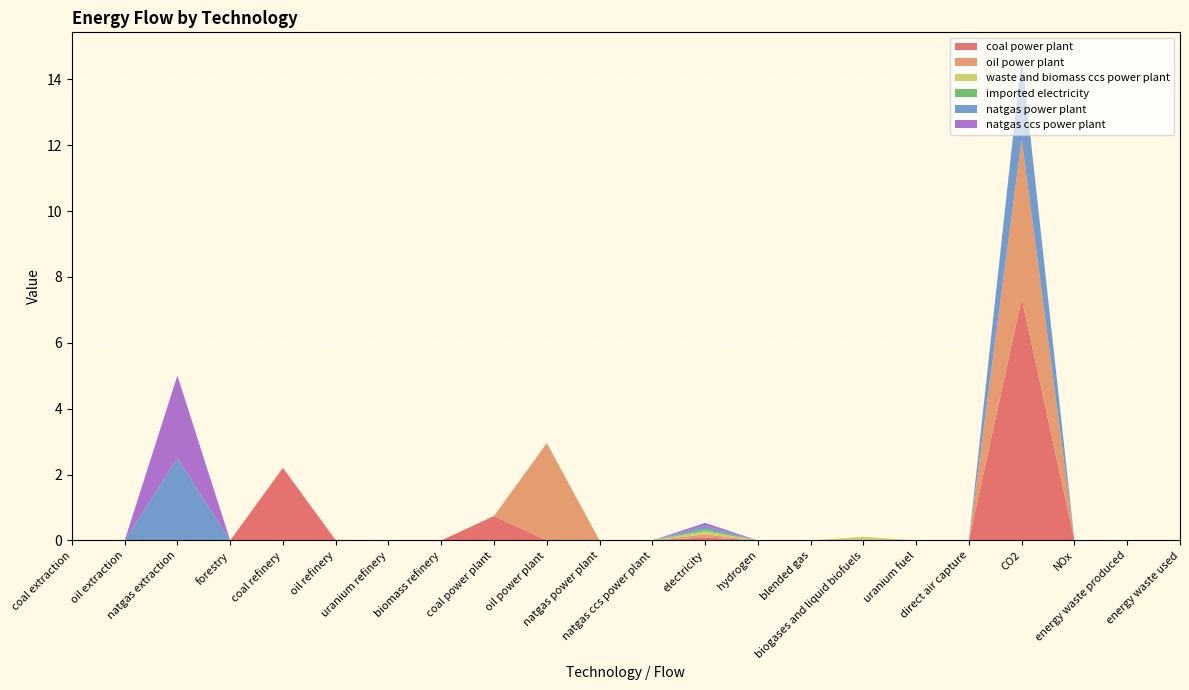

Reading right to left, list all the values displayed in this chart.

coal power plant: 0.0	0.0	0.0	7.3	0.0	0.0	0.0	0.0	0.0	0.1	0.0	0.0	0.0	0.7	0.0	0.0	0.0	2.2	0.0	0.0	0.0	0.0
oil power plant: 0.0	0.0	0.0	4.8	0.0	0.0	0.0	0.0	0.0	0.1	0.0	0.0	3.0	0.0	0.0	0.0	0.0	0.0	0.0	0.0	0.0	0.0
waste and biomass ccs power plant: 0.0	0.0	0.0	0.0	0.0	0.0	0.1	0.0	0.0	0.1	0.0	0.0	0.0	0.0	0.0	0.0	0.0	0.0	0.0	0.0	0.0	0.0
imported electricity: 0.0	0.0	0.0	0.0	0.0	0.0	0.0	0.0	0.0	0.1	0.0	0.0	0.0	0.0	0.0	0.0	0.0	0.0	0.0	0.0	0.0	0.0
natgas power plant: 0.0	0.0	0.0	2.5	0.0	0.0	0.0	0.0	0.0	0.1	0.0	0.0	0.0	0.0	0.0	0.0	0.0	0.0	0.0	2.5	0.0	0.0
natgas ccs power plant: 0.0	0.0	0.0	0.0	0.0	0.0	0.0	0.0	0.0	0.1	0.0	0.0	0.0	0.0	0.0	0.0	0.0	0.0	0.0	2.5	0.0	0.0